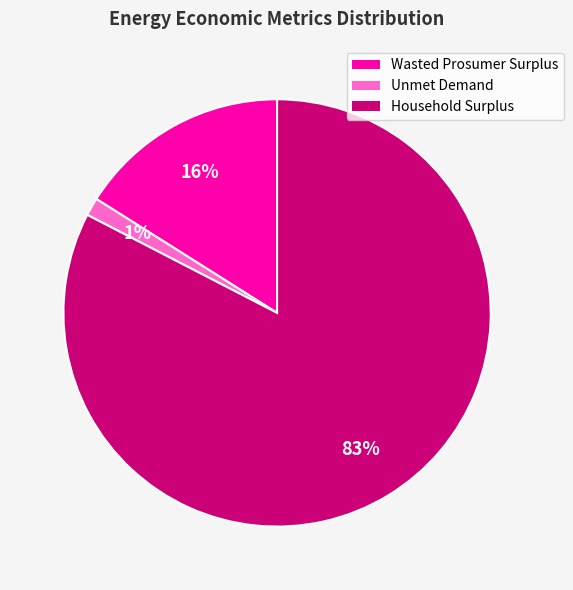

Is Household Surplus the majority of the pie?

Yes